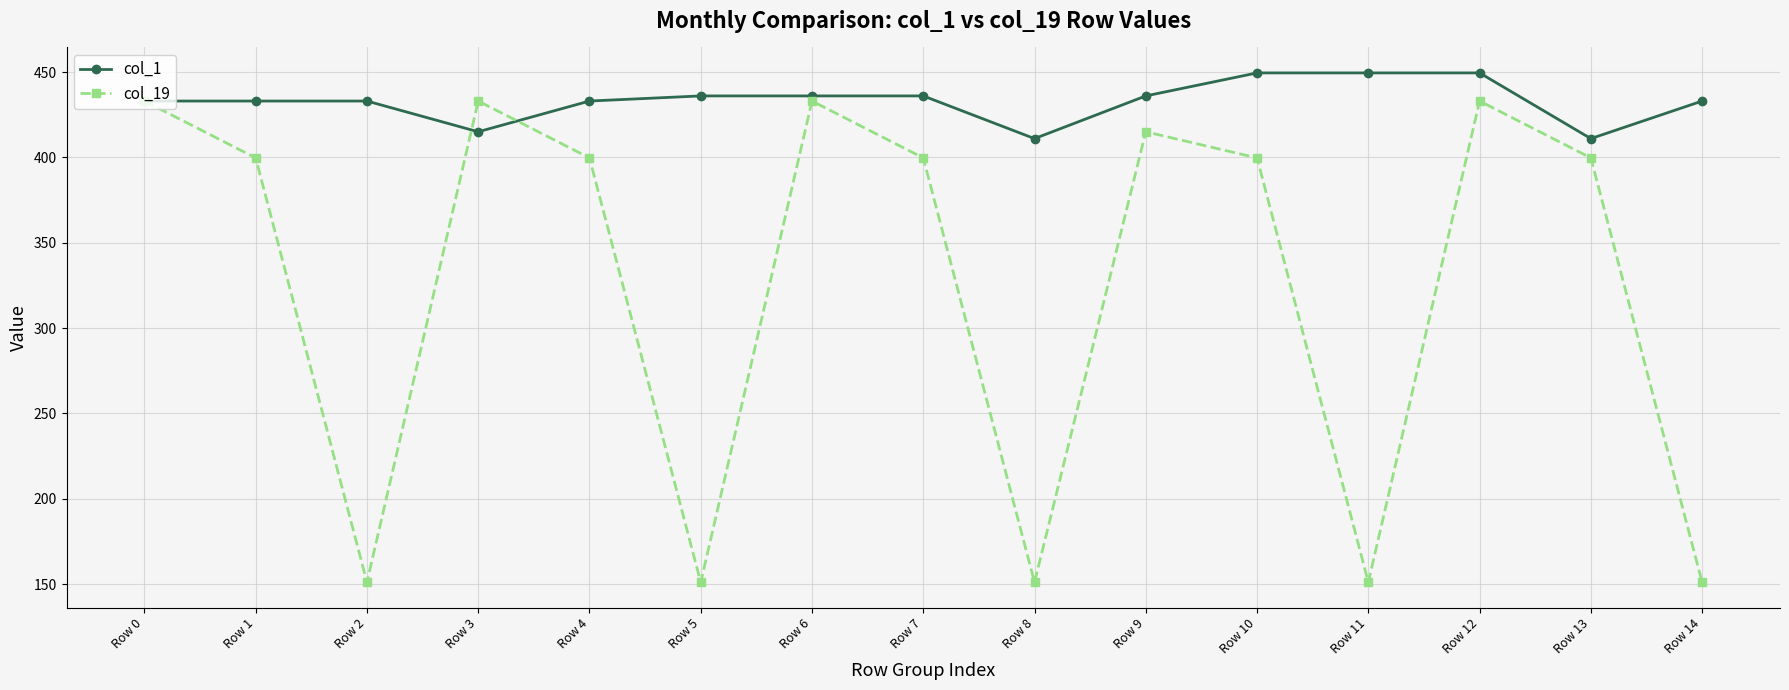

True or false: col_19 has a value of 151.1 at Row 14.

True